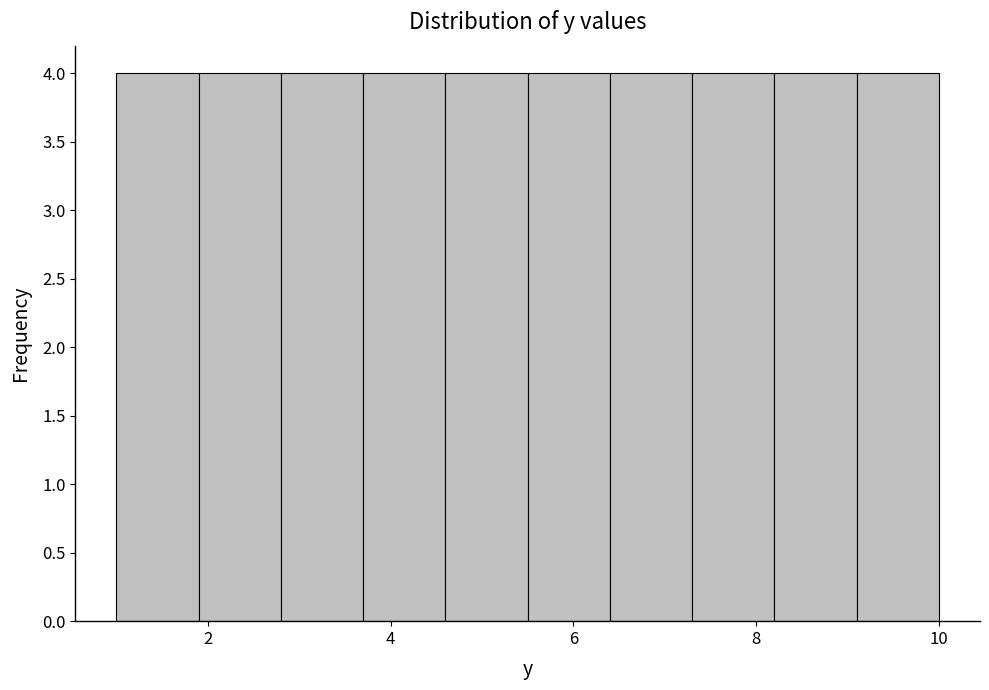

How tall is the bar that spans 1.9 to 2.8 on the x-axis? Neither the bar edges nor the heights are printed on the chart, so give them approximately, as read against the axes.

4